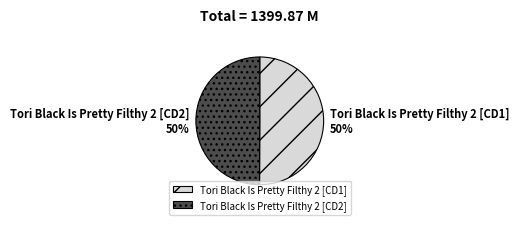

How many slices are in this pie chart?

2